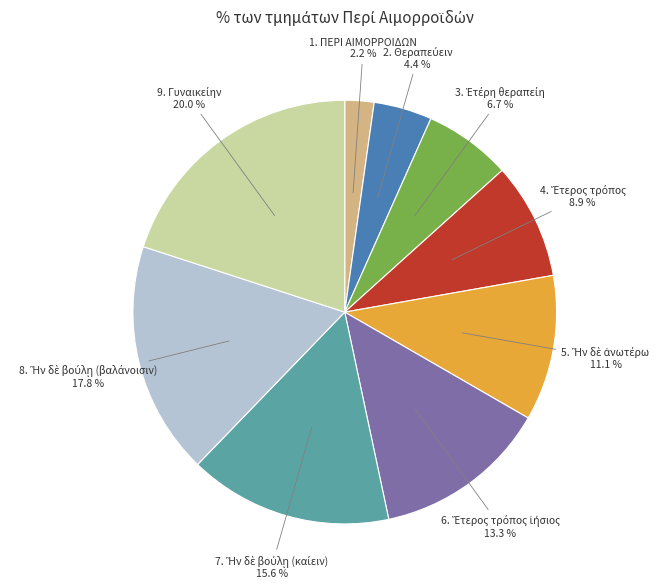

What is the smallest slice in the pie chart?

1. ΠΕΡΙ ΑΙΜΟΡΡΟΙΔΩΝ